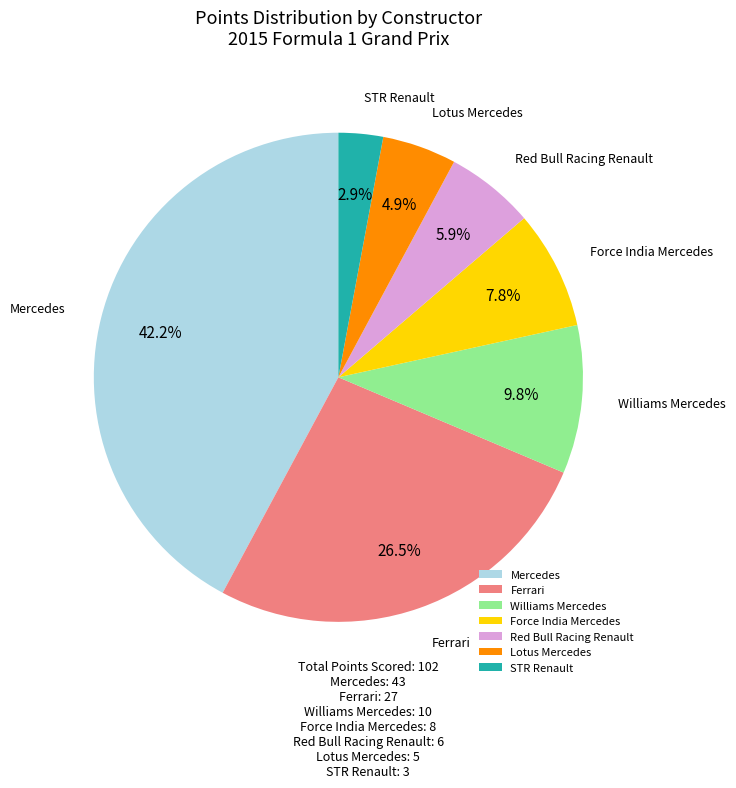

How many segments does this pie chart have?

7